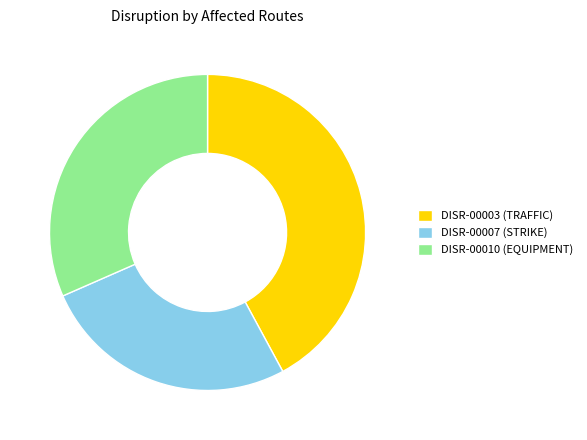

How many slices are in this pie chart?

3